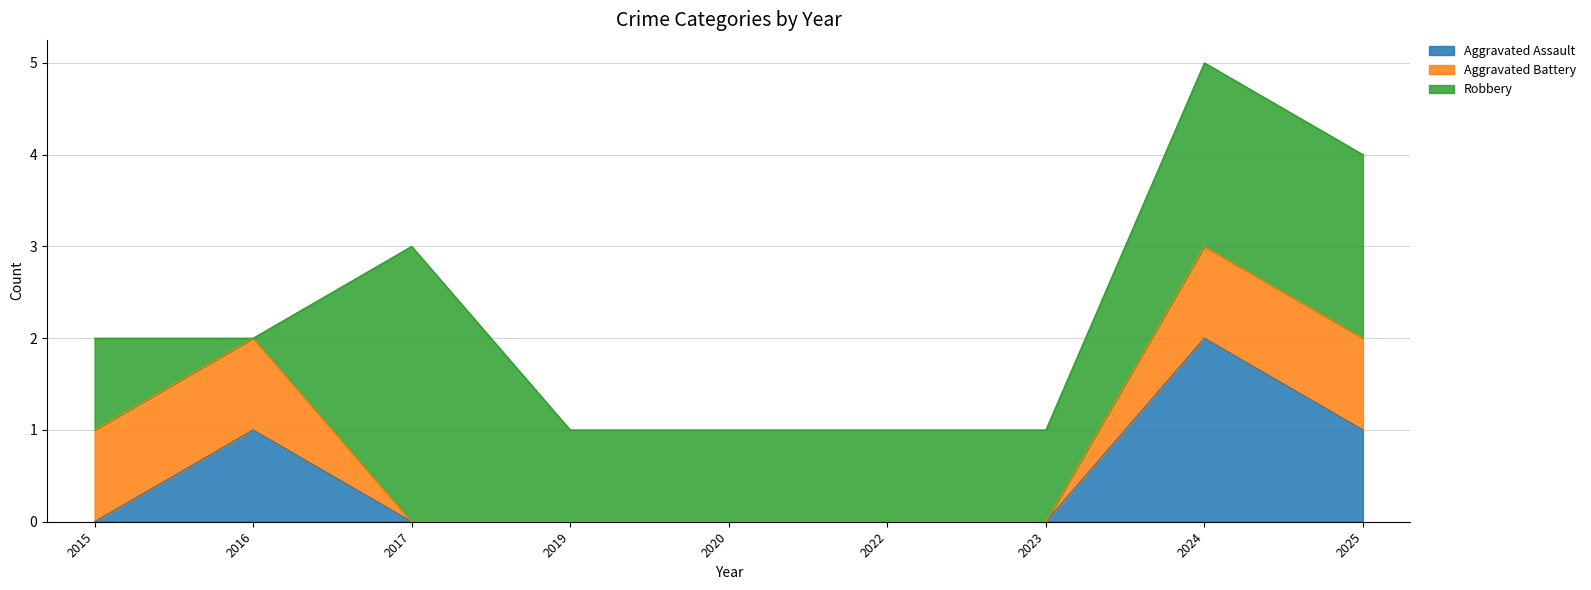

Read the Robbery value at 2017.

3